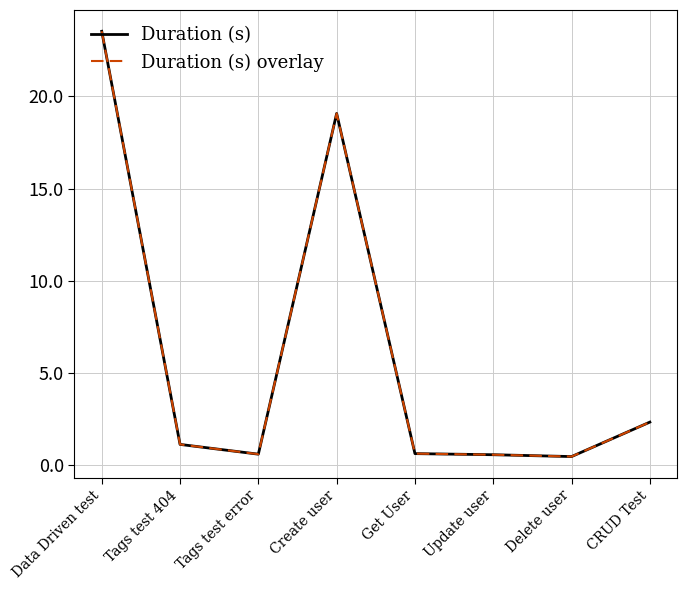

Is the value of Duration (s) overlay at Get User greater than the value of Duration (s) at Update user?

Yes